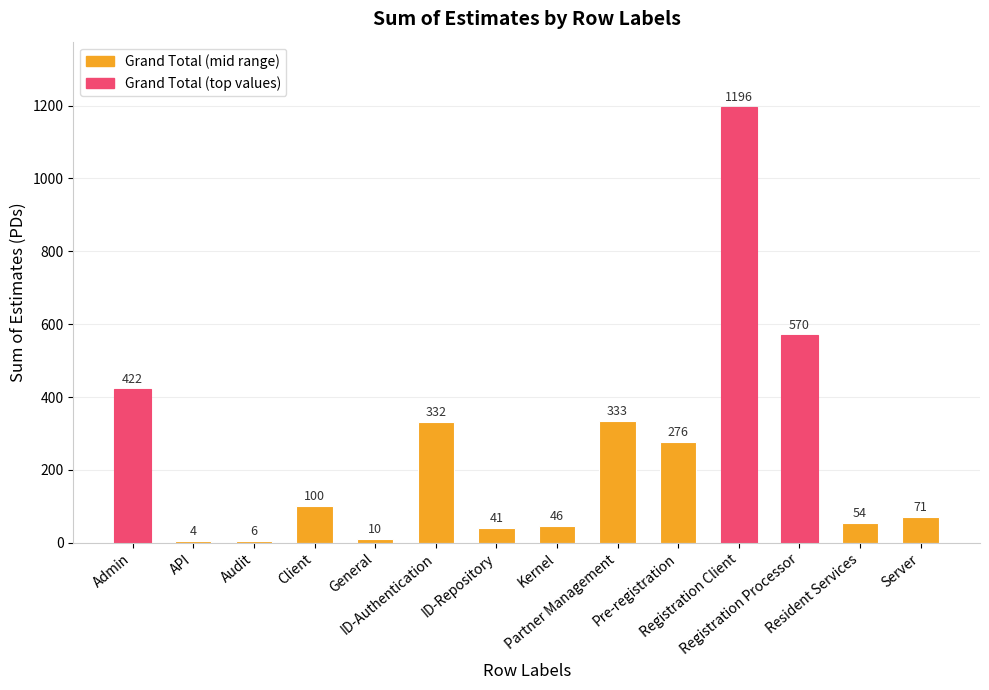

What is the maximum value shown in the chart?

1196.0